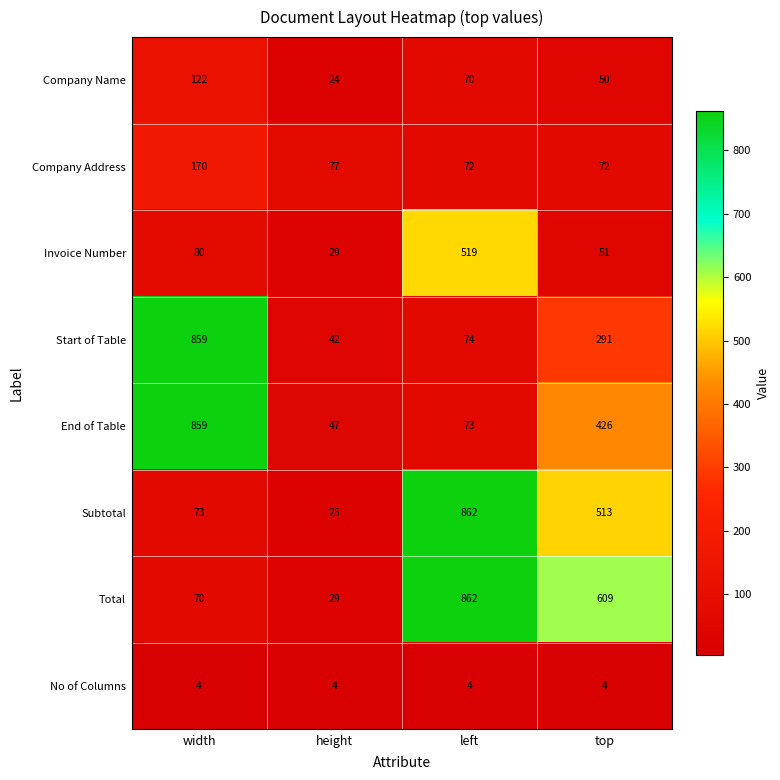

Is it true that Subtotal equals 513 at top?

True